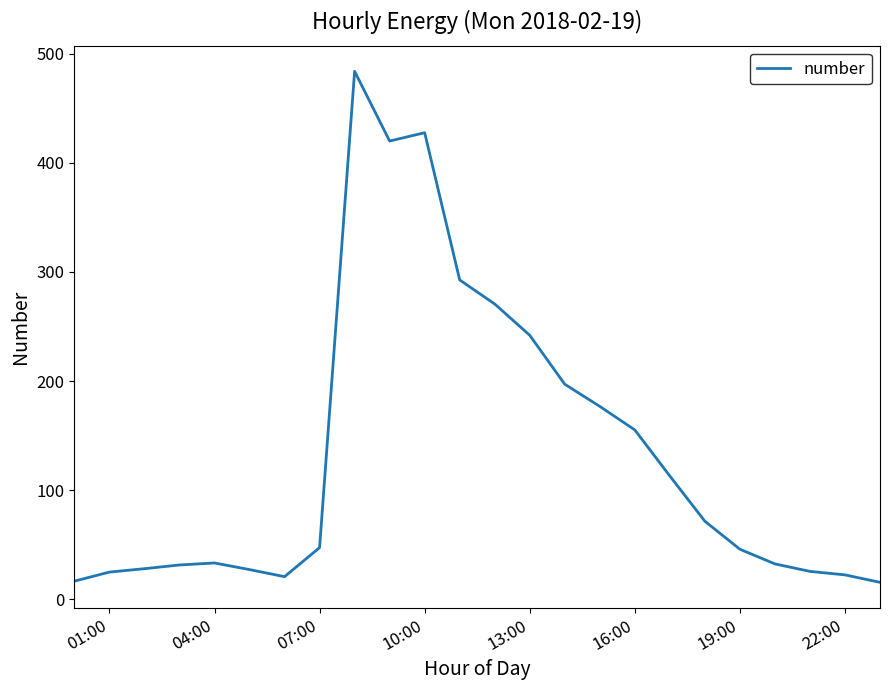

What is the maximum value shown in the chart?

484.1